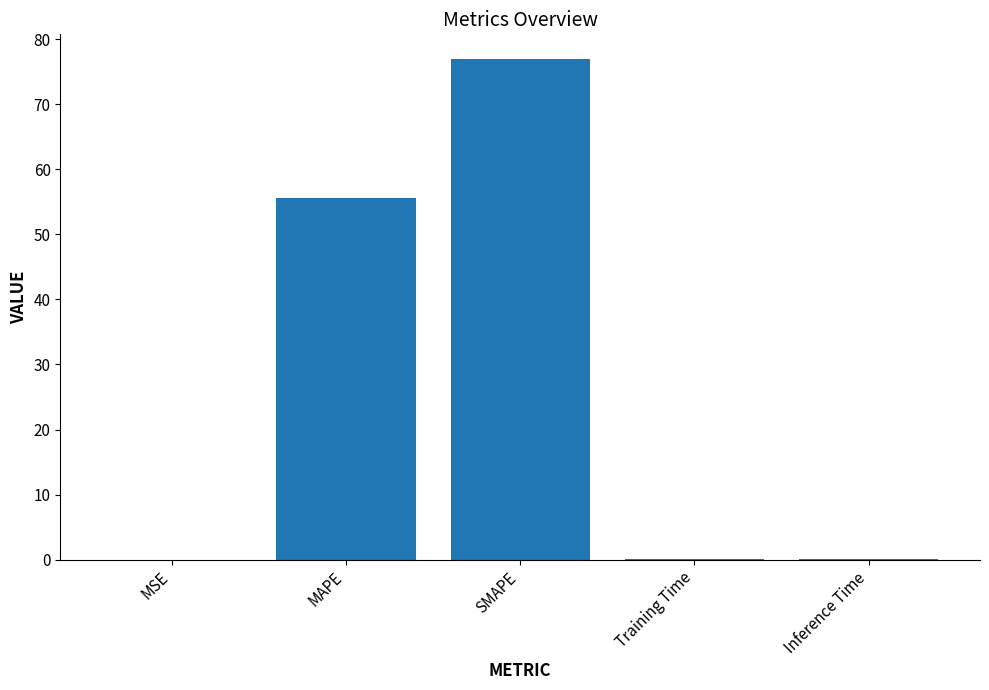

Read the value at Inference Time.

0.1